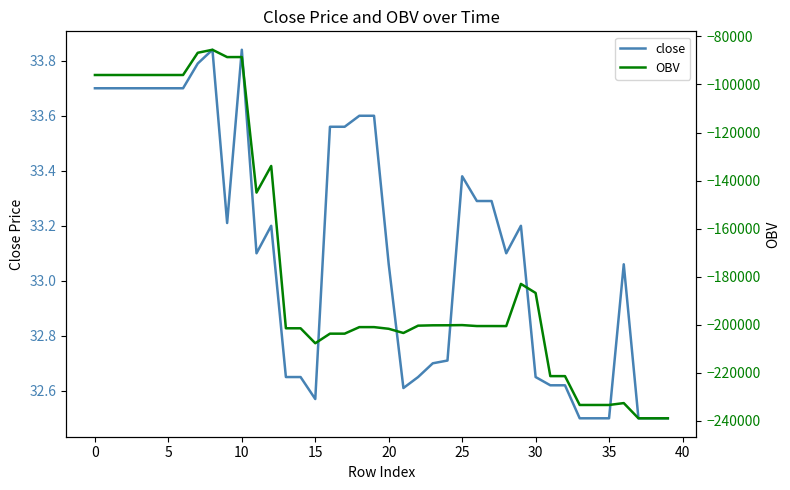

What is the difference between the highest and lowest values at 27?

200588.8